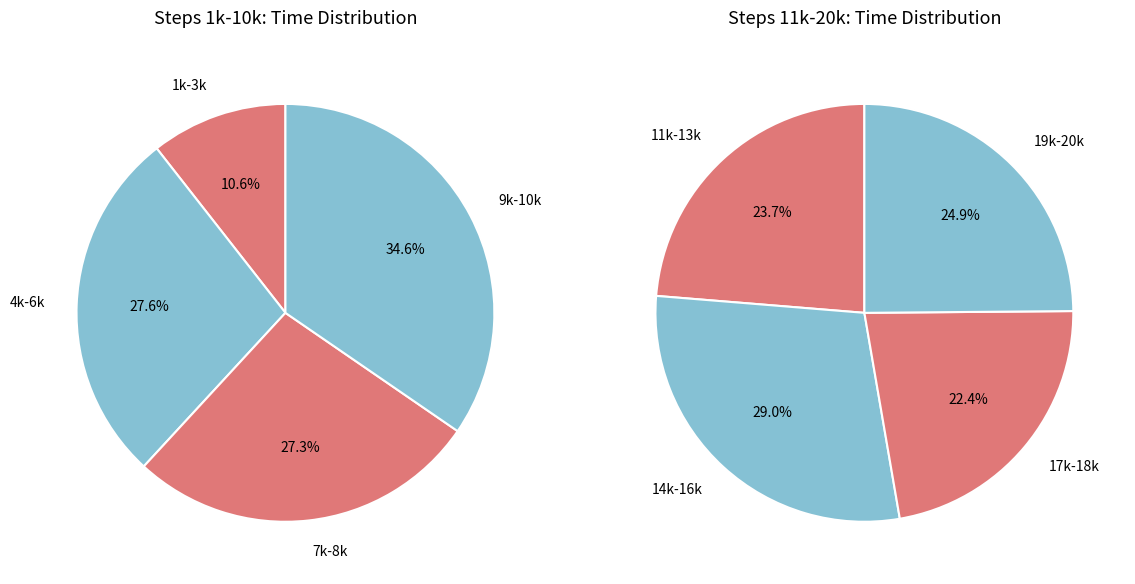

Combined, do 6 and 8 account for over 50%?

No